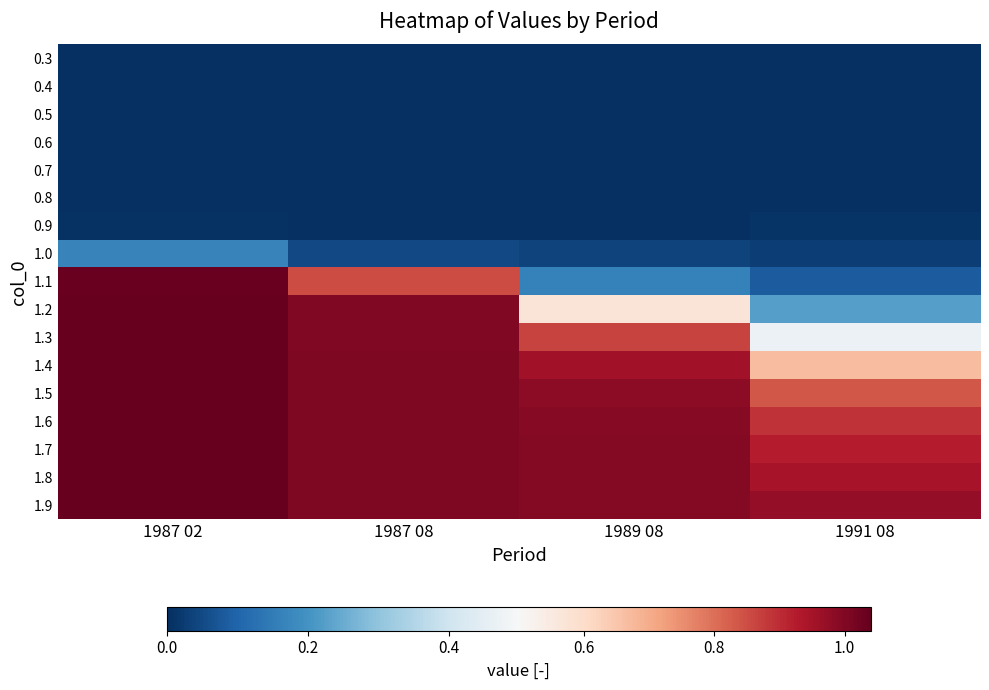

Reading left to right, list all the values displayed in this chart.

0.3: 1987 02=0.0	1987 08=0.0	1989 08=0.0	1991 08=0.0
0.4: 1987 02=0.0	1987 08=0.0	1989 08=0.0	1991 08=0.0
0.5: 1987 02=0.0	1987 08=0.0	1989 08=0.0	1991 08=0.0
0.6: 1987 02=0.0	1987 08=0.0	1989 08=0.0	1991 08=0.0
0.7: 1987 02=0.0	1987 08=0.0	1989 08=0.0	1991 08=0.0
0.8: 1987 02=0.0	1987 08=0.0	1989 08=0.0	1991 08=0.0
0.9: 1987 02=0.0	1987 08=0.0	1989 08=0.0	1991 08=0.0
1.0: 1987 02=0.2	1987 08=0.0	1989 08=0.0	1991 08=0.0
1.1: 1987 02=1.0	1987 08=0.9	1989 08=0.2	1991 08=0.1
1.2: 1987 02=1.0	1987 08=1.0	1989 08=0.6	1991 08=0.2
1.3: 1987 02=1.0	1987 08=1.0	1989 08=0.9	1991 08=0.5
1.4: 1987 02=1.0	1987 08=1.0	1989 08=1.0	1991 08=0.7
1.5: 1987 02=1.0	1987 08=1.0	1989 08=1.0	1991 08=0.8
1.6: 1987 02=1.0	1987 08=1.0	1989 08=1.0	1991 08=0.9
1.7: 1987 02=1.0	1987 08=1.0	1989 08=1.0	1991 08=0.9
1.8: 1987 02=1.0	1987 08=1.0	1989 08=1.0	1991 08=0.9
1.9: 1987 02=1.0	1987 08=1.0	1989 08=1.0	1991 08=1.0